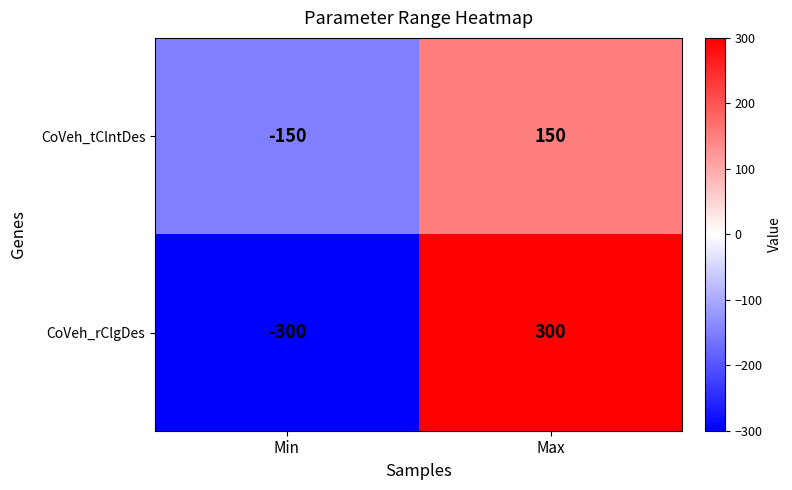

Is the value of CoVeh_tClntDes at Min greater than the value of CoVeh_rClgDes at Max?

No